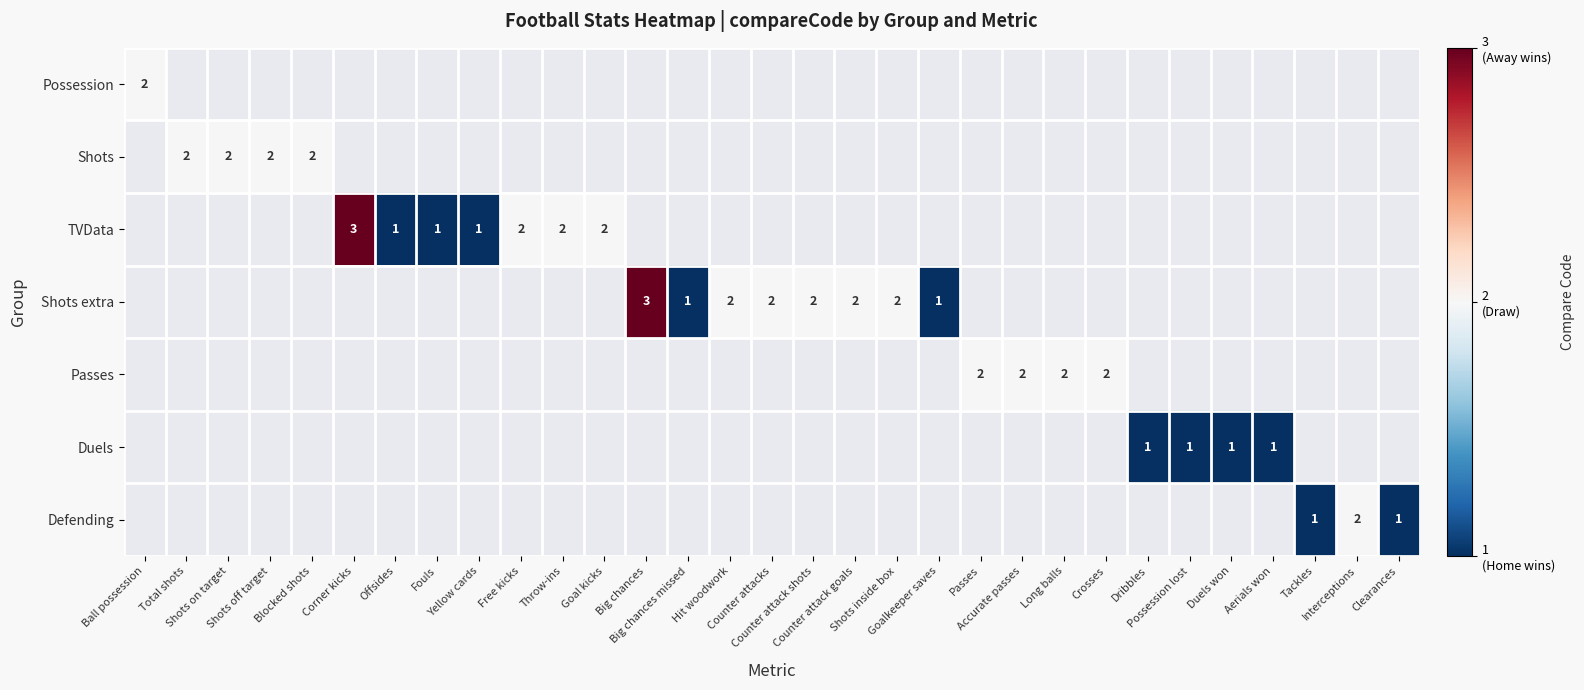

Where is Possession nearest to the value 2?

Ball possession